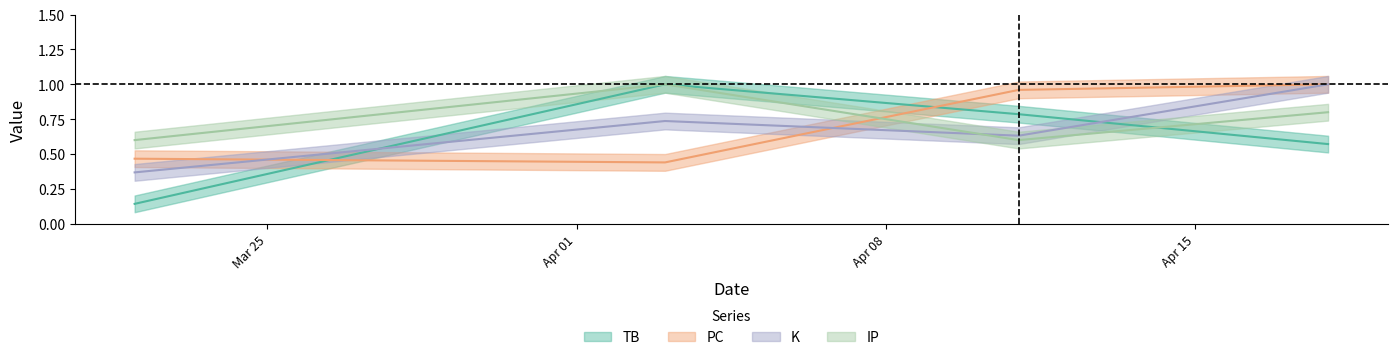

The IP series shows 0.4 at 2022-04-18. True or false?

False